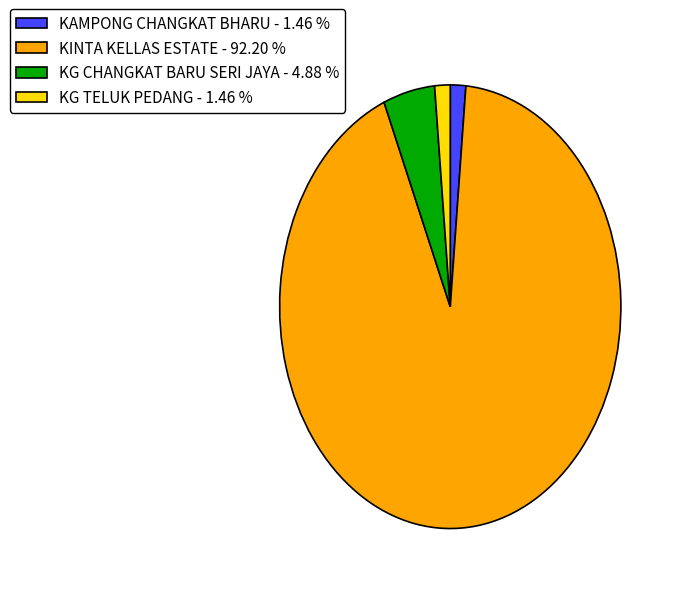

What is the majority slice?

KINTA KELLAS ESTATE